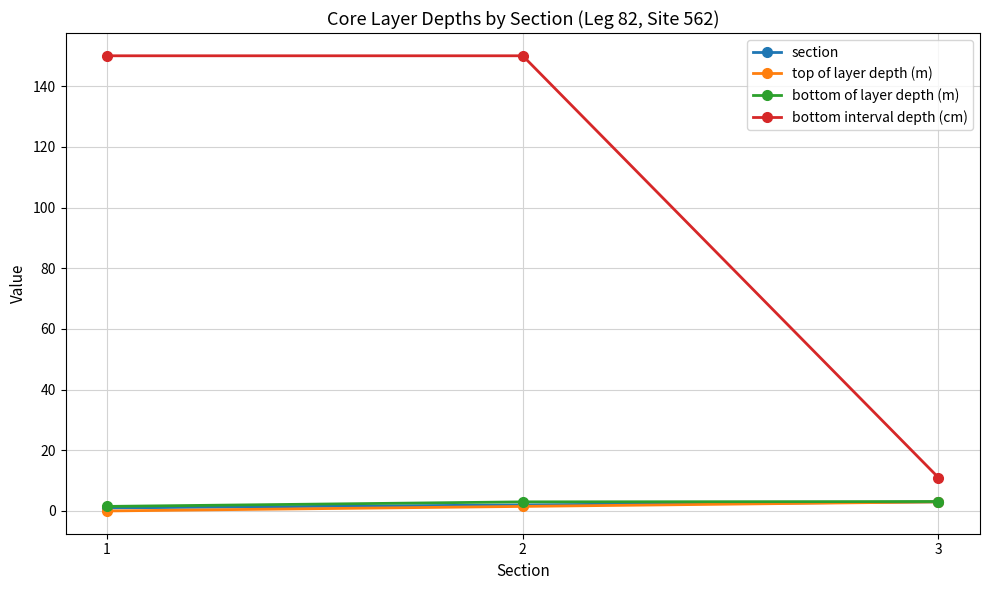

Is the value of bottom interval depth (cm) at 3 greater than the value of top of layer depth (m) at 1?

Yes